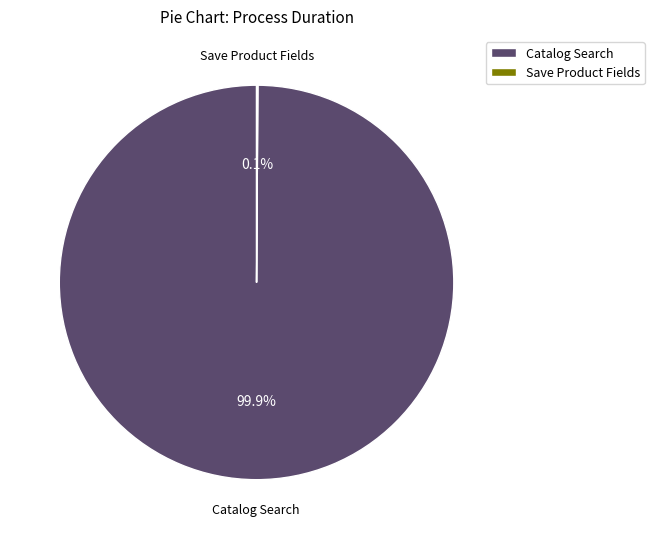

What is the largest slice in the pie chart?

Catalog Search